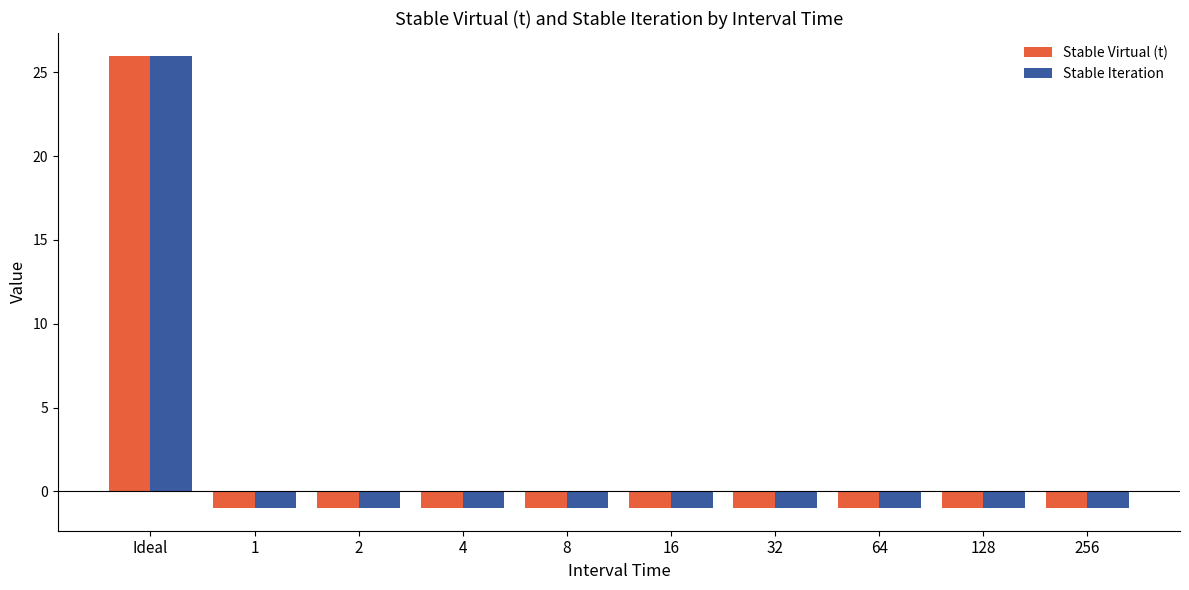

Is the value of Stable Iteration at Ideal greater than the value of Stable Virtual (t) at 8?

Yes